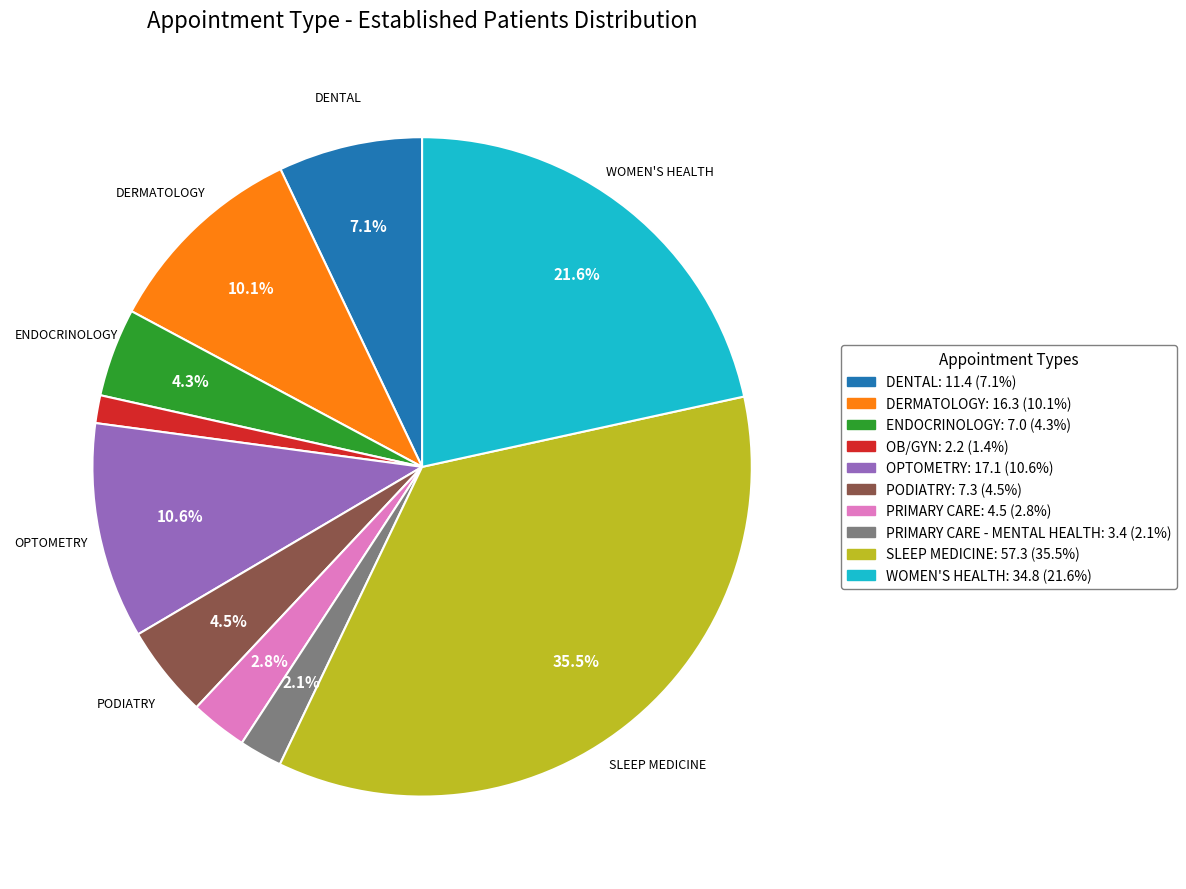

Is there any slice that represents more than half of the pie?

No